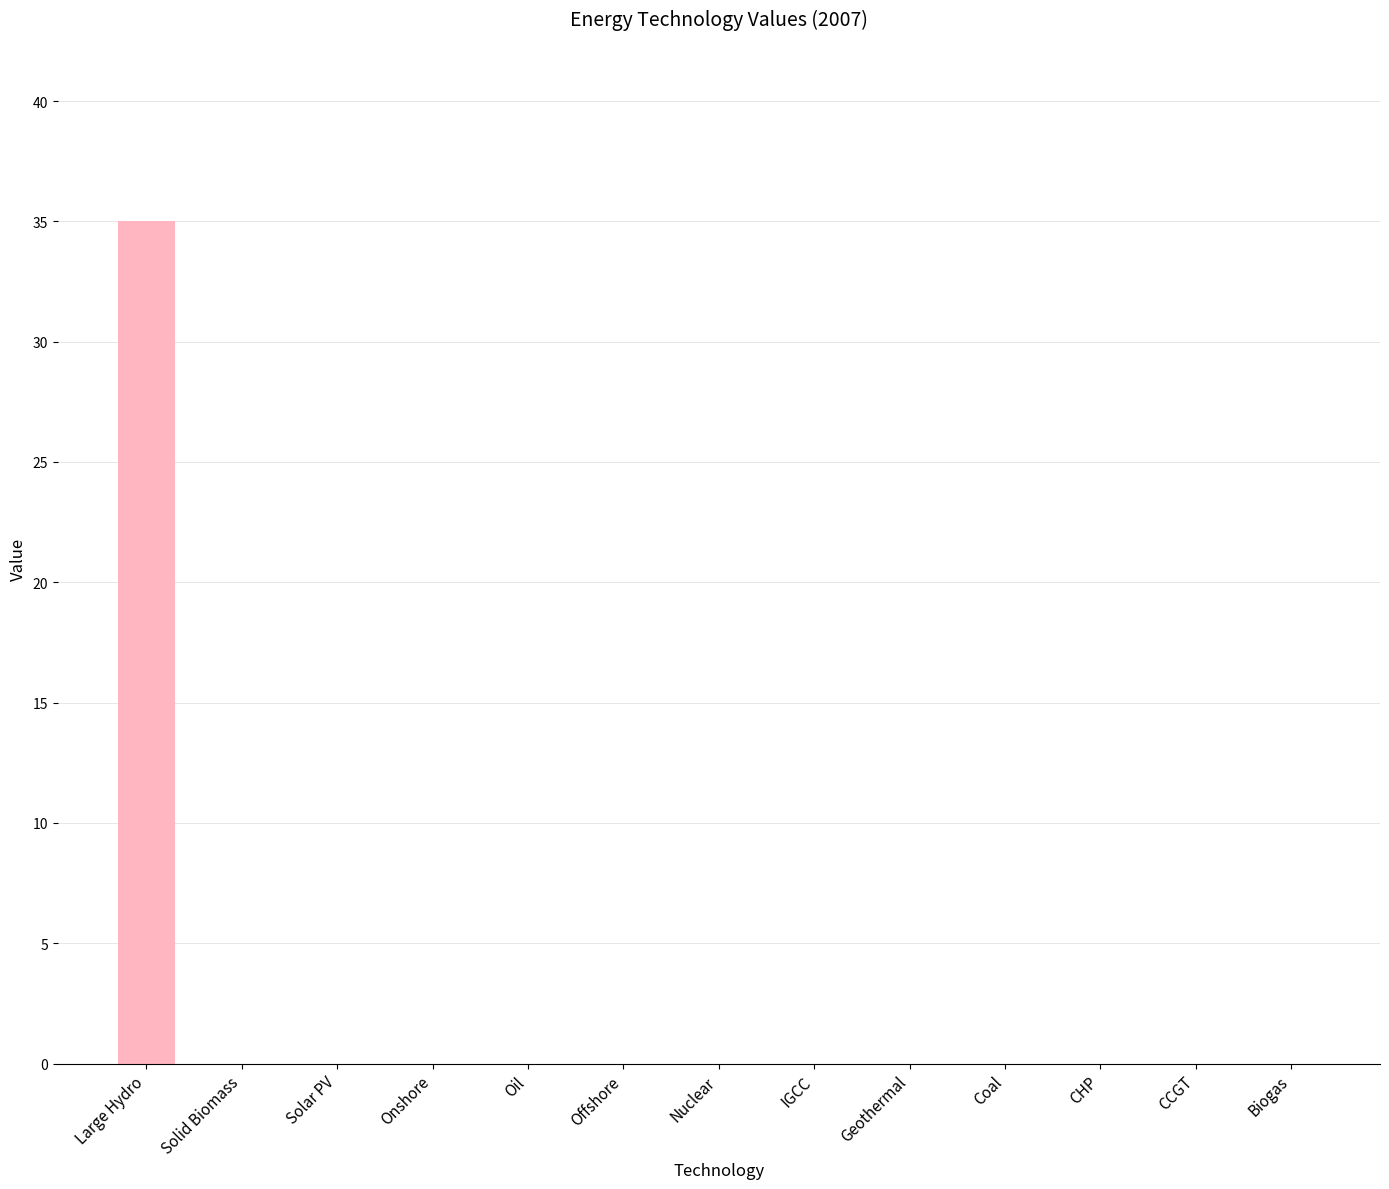

Are the bars horizontal?

No